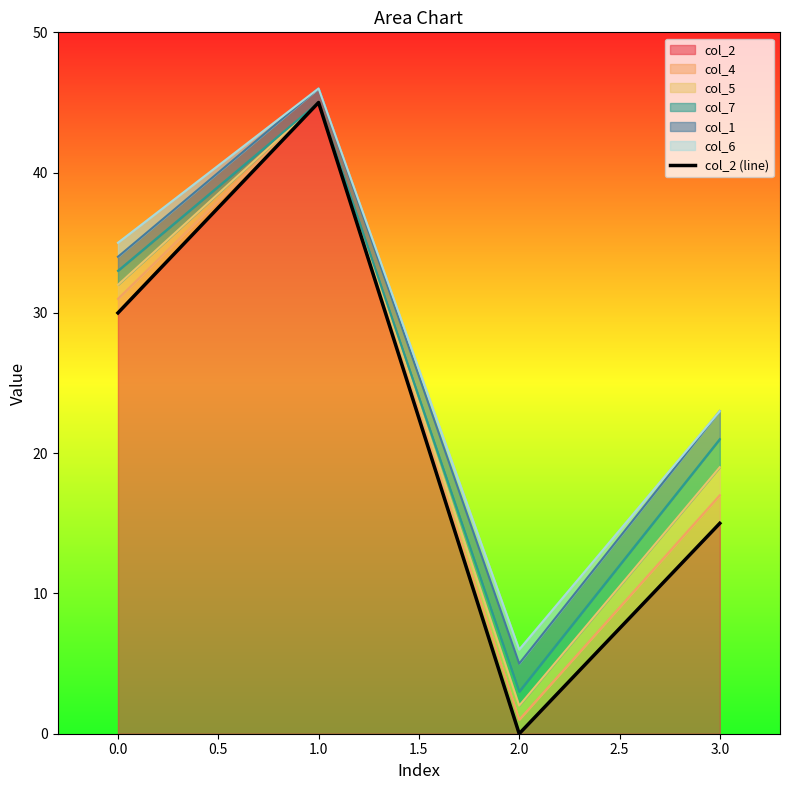

At which label does col_2 reach its minimum?

2.0